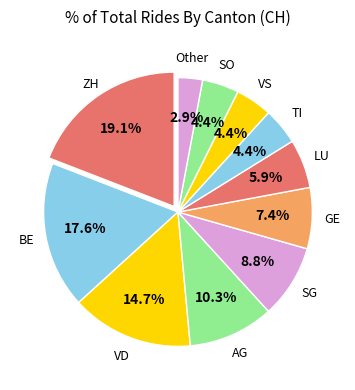

How many segments does this pie chart have?

11